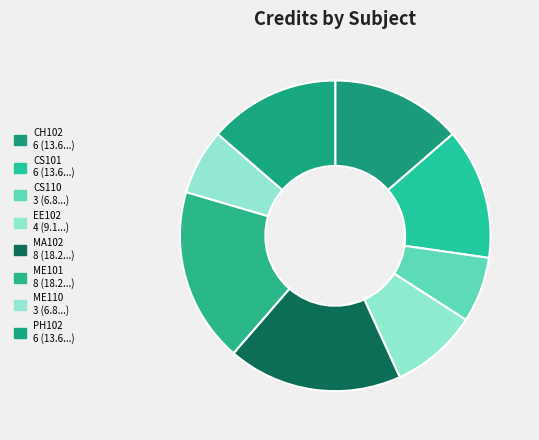

The CS101 slice represents 14% of the pie. True or false?

True